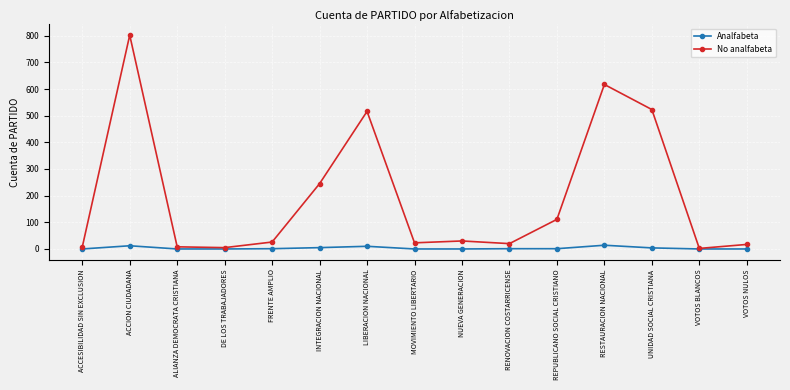

Where is the first local maximum for Analfabeta?

ACCION CIUDADANA